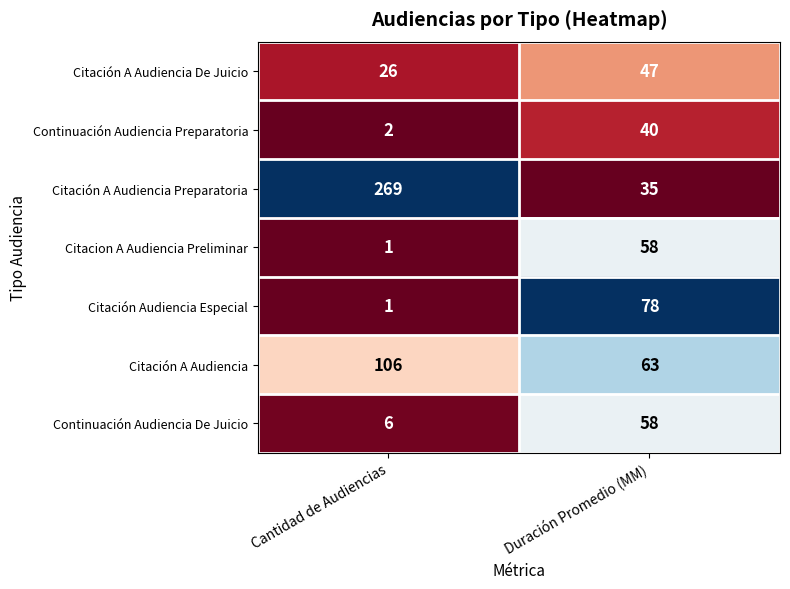

Count the number of categories in the chart.

2